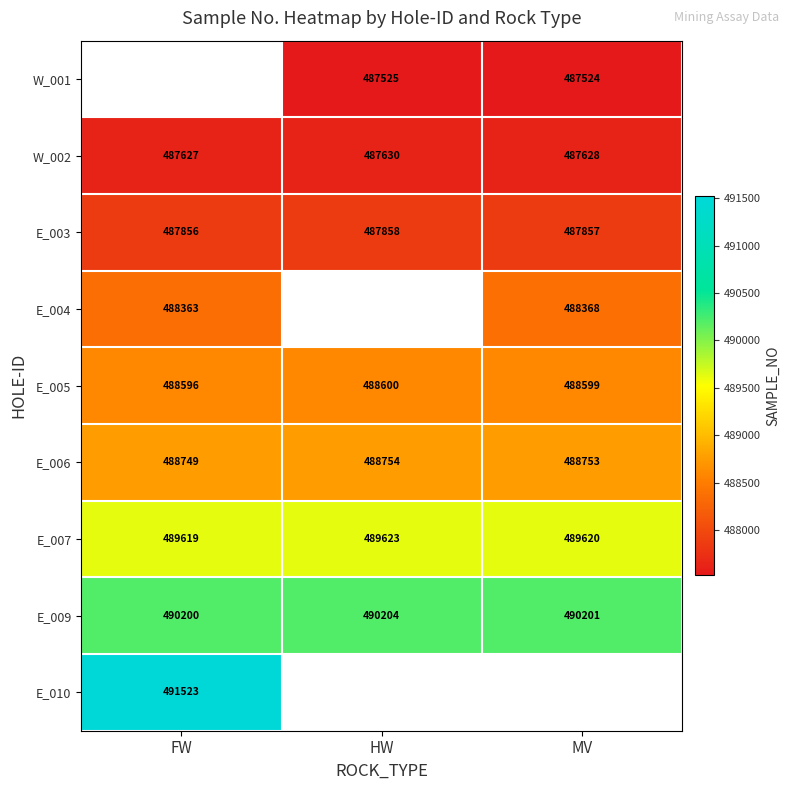

True or false: W_002 has a value of 839556.5 at MV.

False